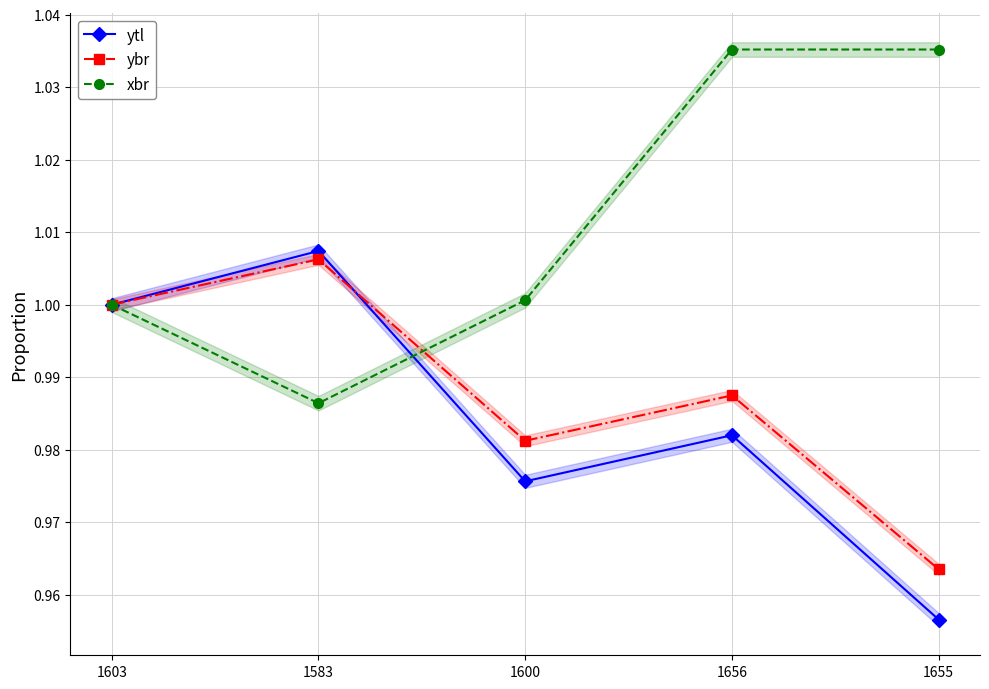

How many categories are shown in the chart?

5